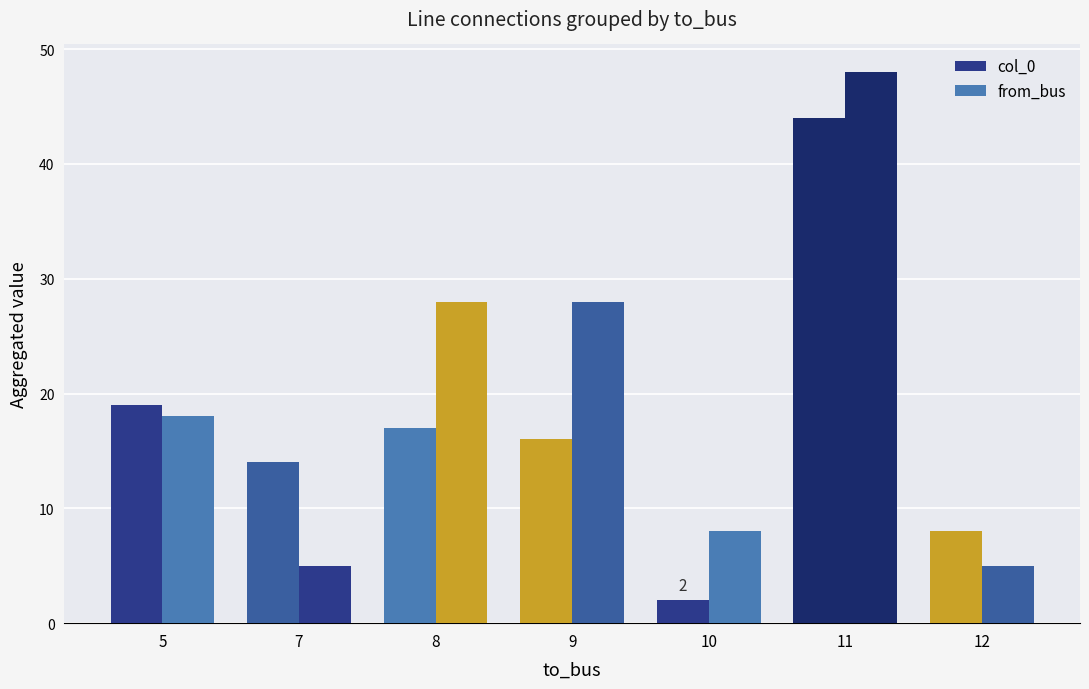

Is the value of from_bus at 12 greater than the value of col_0 at 9?

No